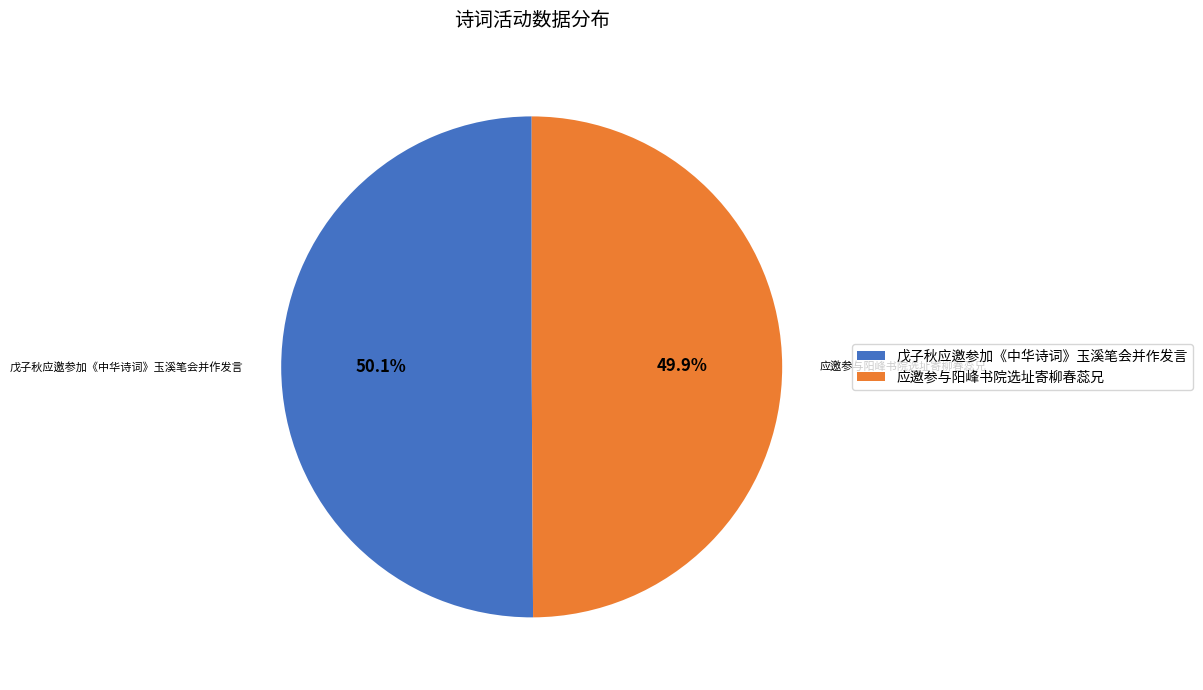

Do 应邀参与阳峰书院选址寄柳春蕊兄 and 戊子秋应邀参加《中华诗词》玉溪笔会并作发言 together represent more than half of the pie?

Yes